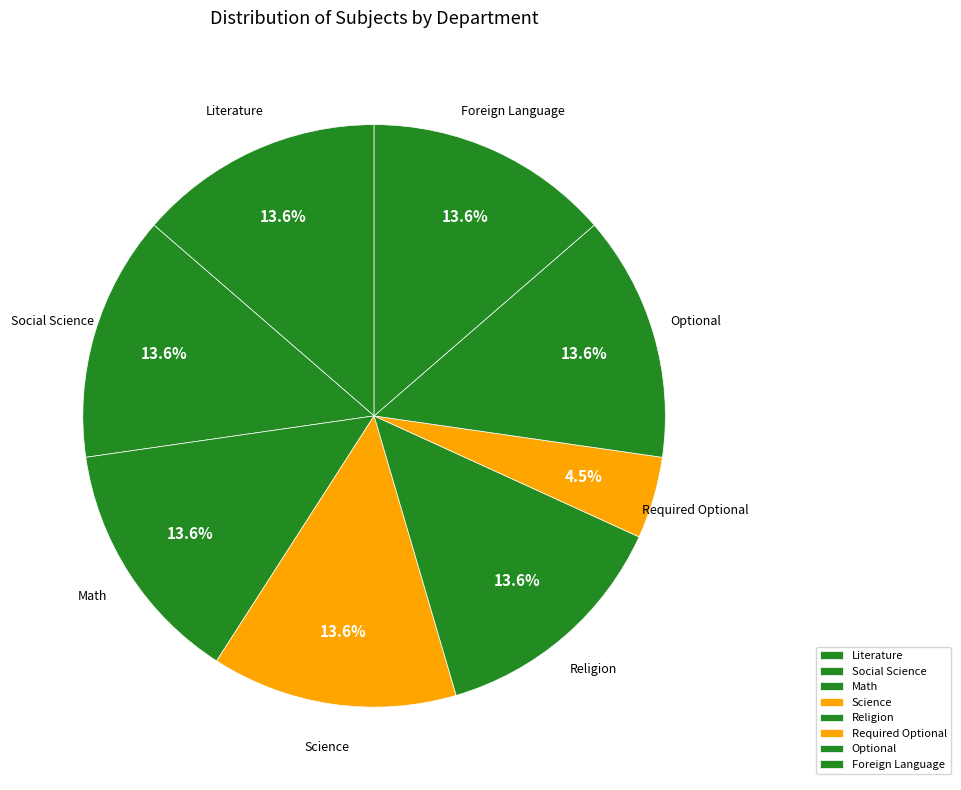

The Literature slice represents 1% of the pie. True or false?

False